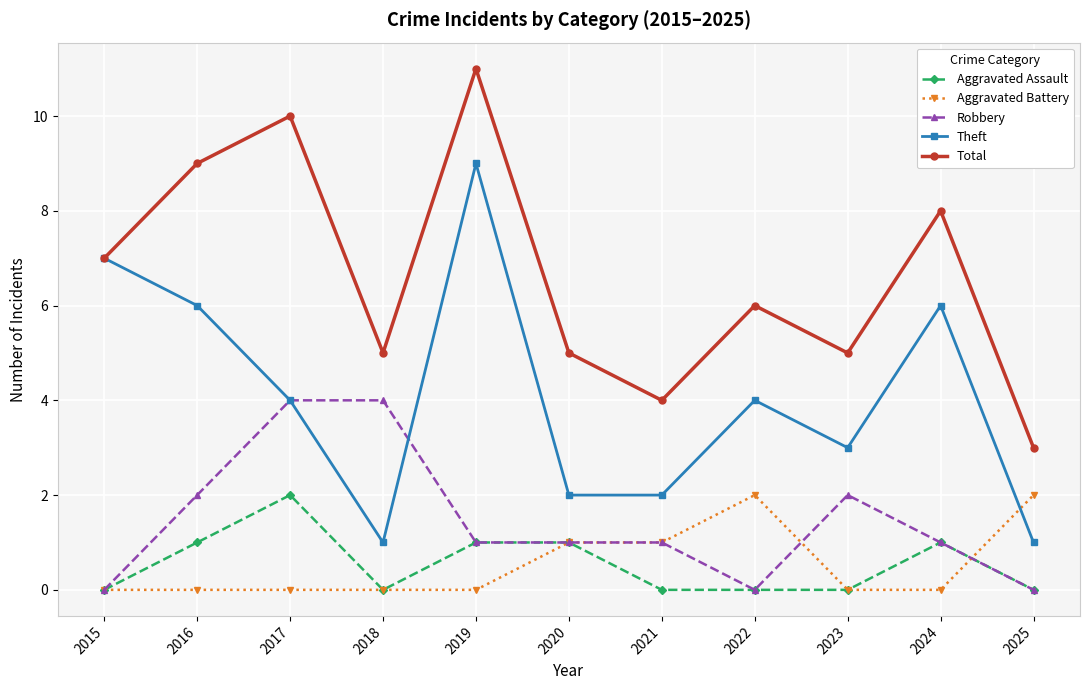

How many interior local peaks does the Theft series have?

3